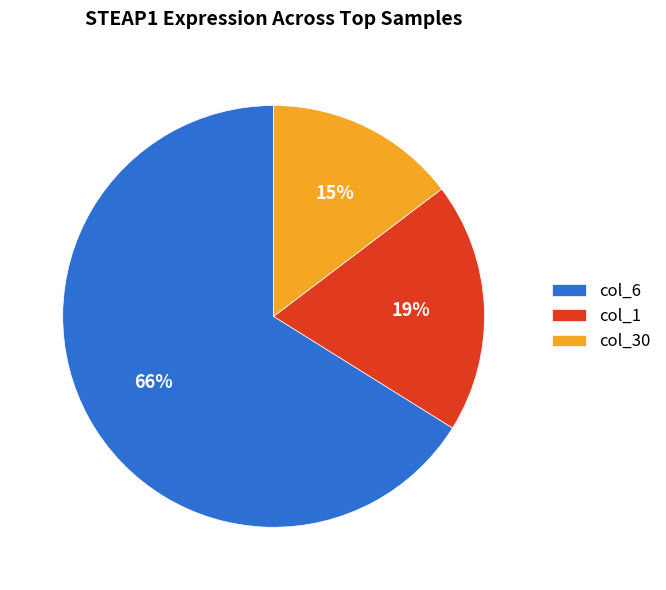

True or false: col_6 accounts for 78% of the total.

False